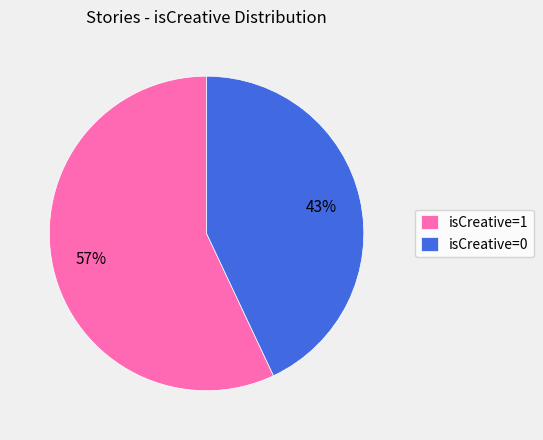

What percentage is the isCreative=1 slice, to the nearest percent?

57%